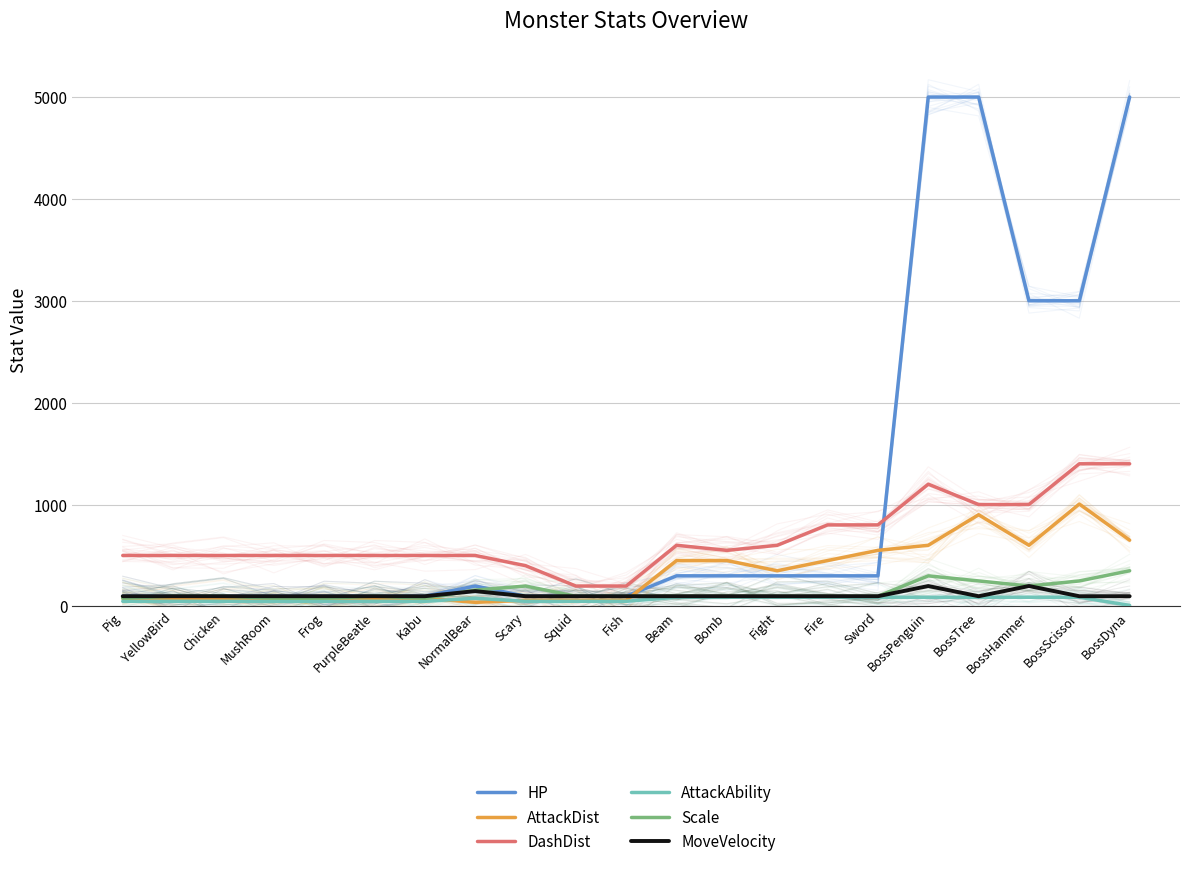

Rank the series at Chicken from highest to lowest value.

DashDist, HP, Scale, MoveVelocity, AttackDist, AttackAbility